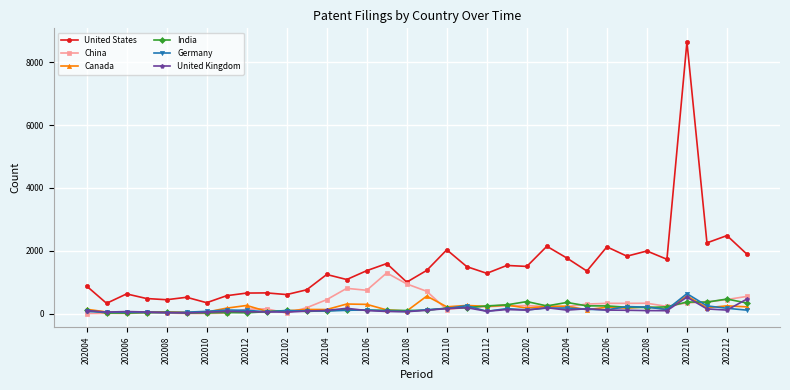

Which series has the widest spread of values?

United States